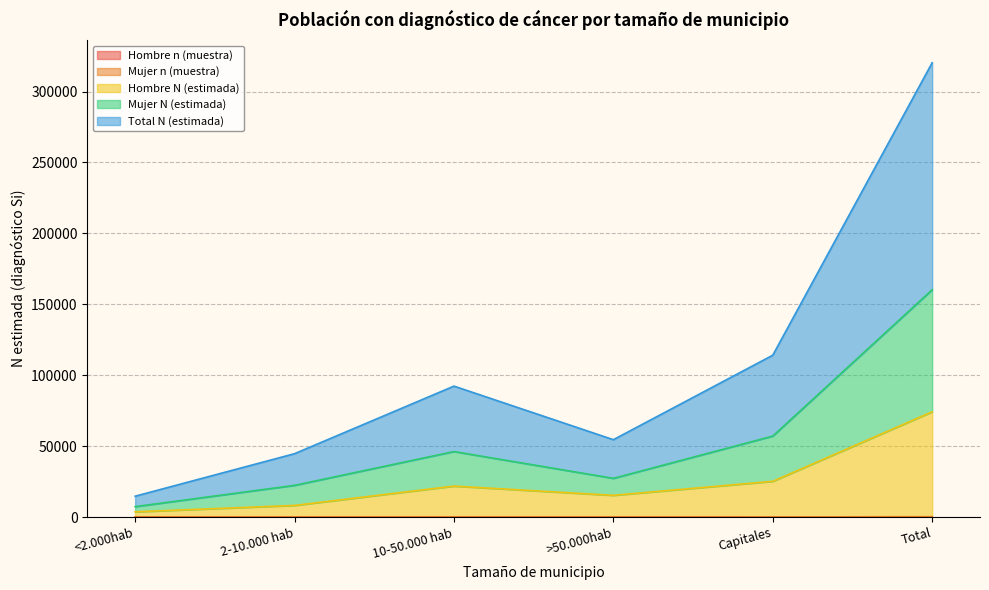

True or false: Hombre n (muestra) and Mujer n (muestra) intersect in this chart.

False